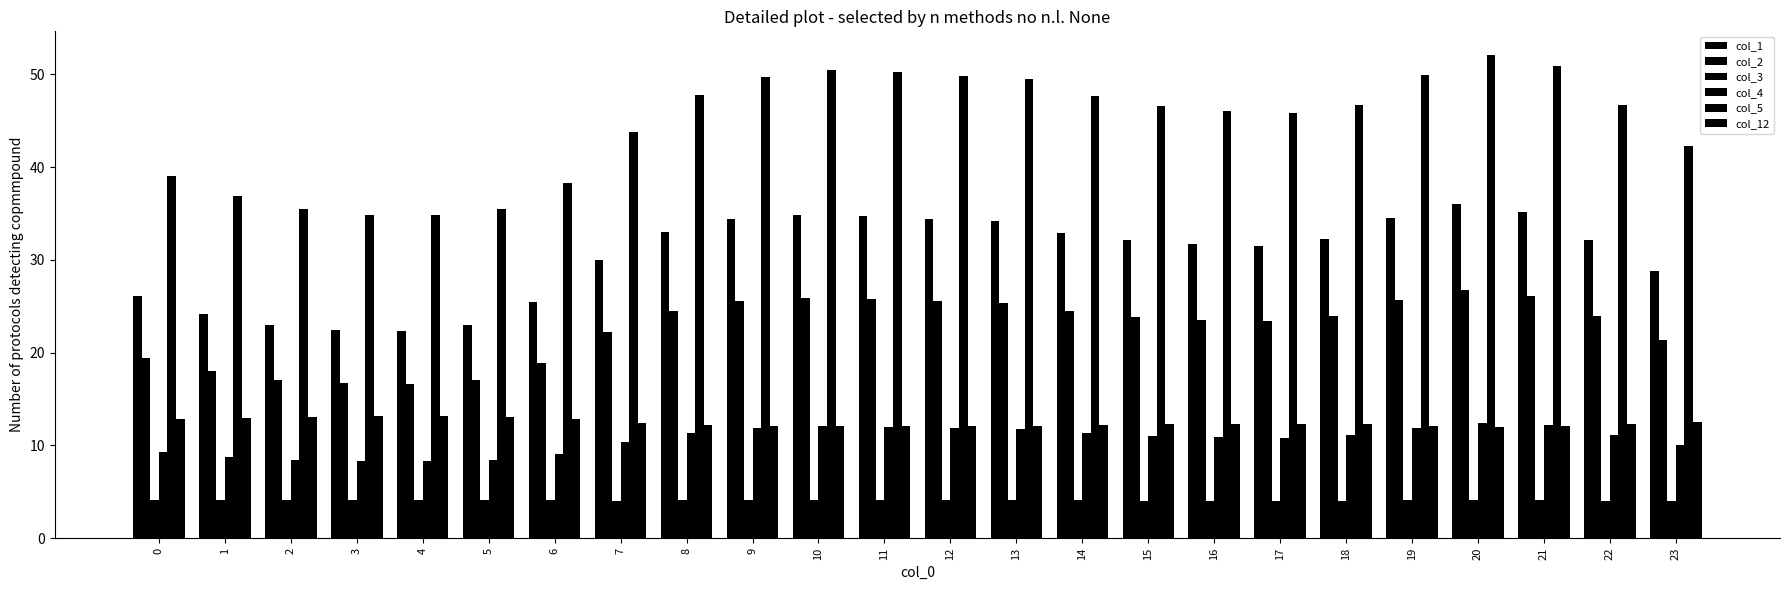

Between 17 and 21, which series saw the biggest shift?

col_5